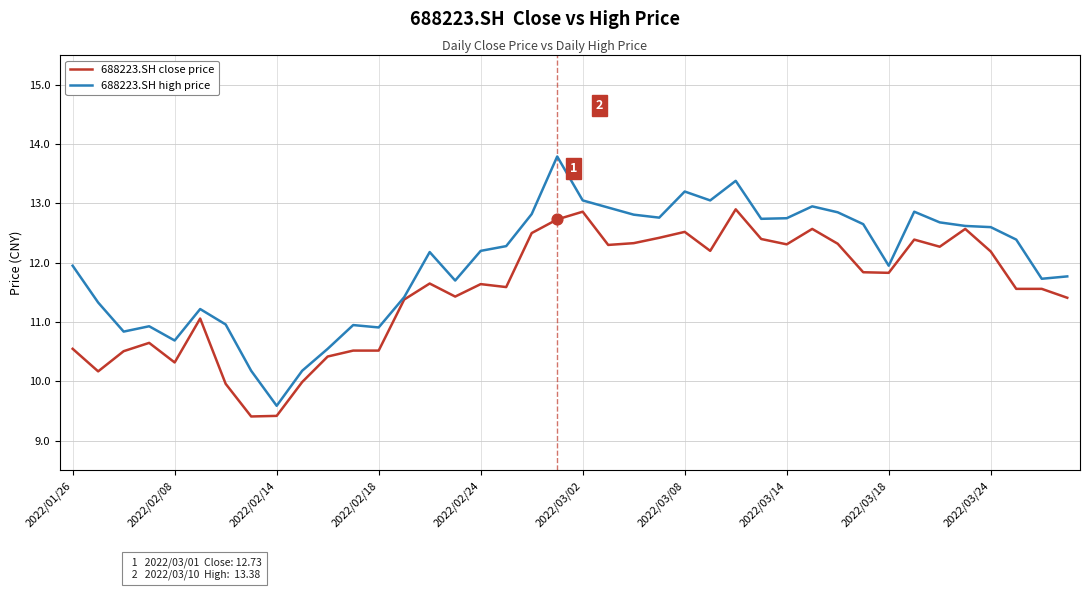

Which series has the largest total across all categories?

688223.SH high price